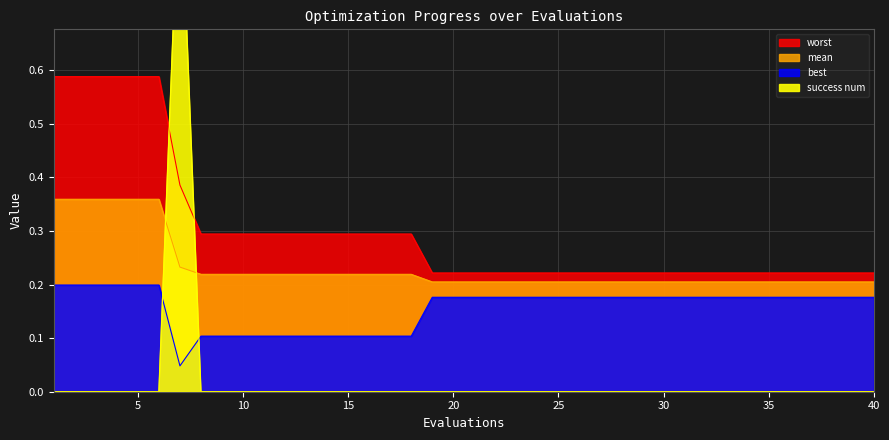

What is the value of the best point at the 9th from the left?

0.1